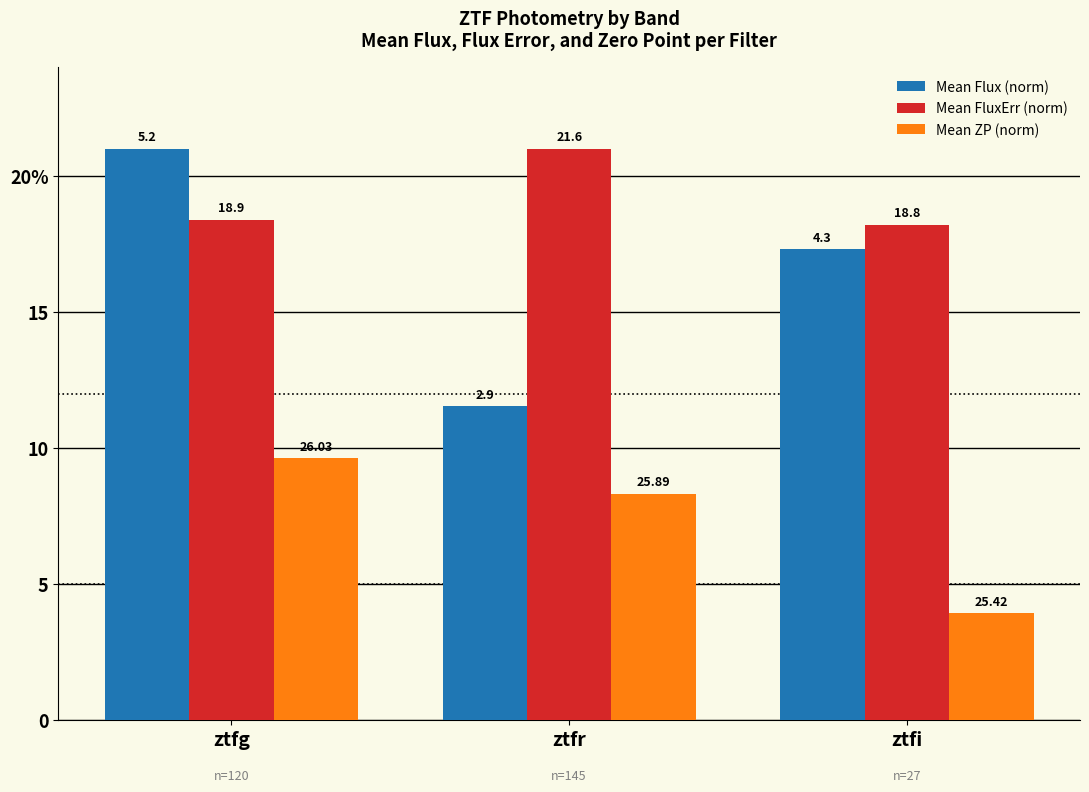

Which series has the largest total across all categories?

Mean FluxErr (norm)